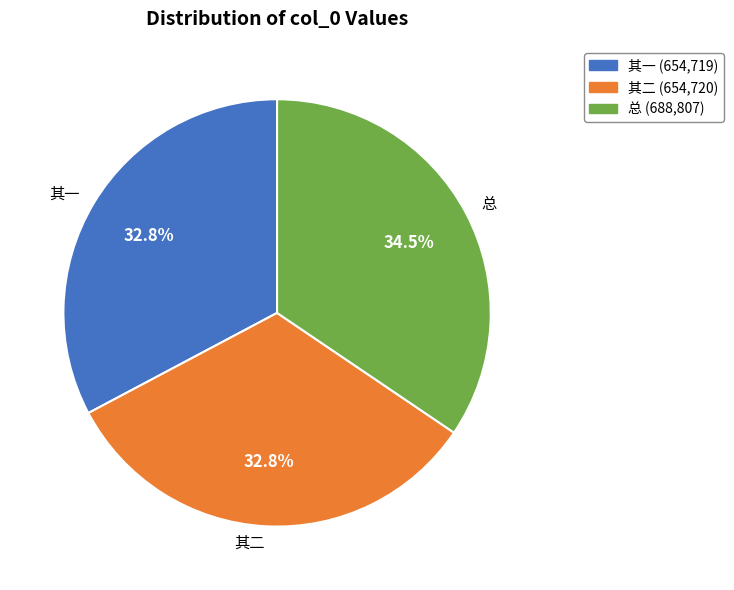

Count the number of slices in the pie.

3